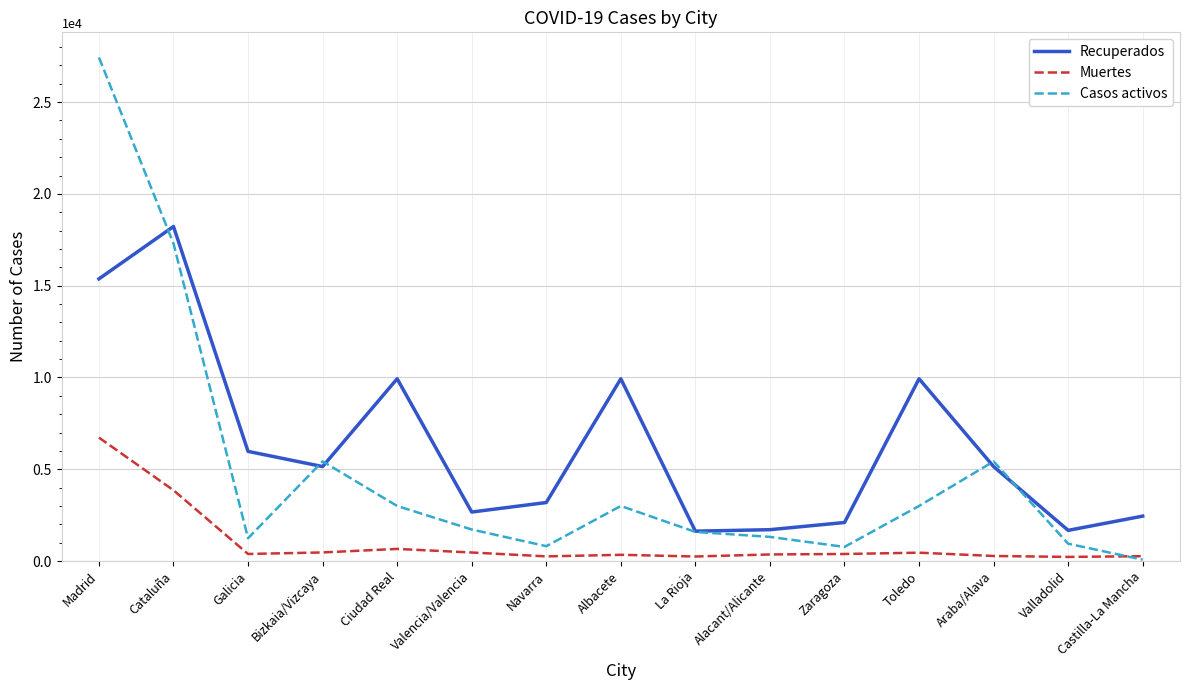

The Casos activos series shows 5428 at Bizkaia/Vizcaya. True or false?

True